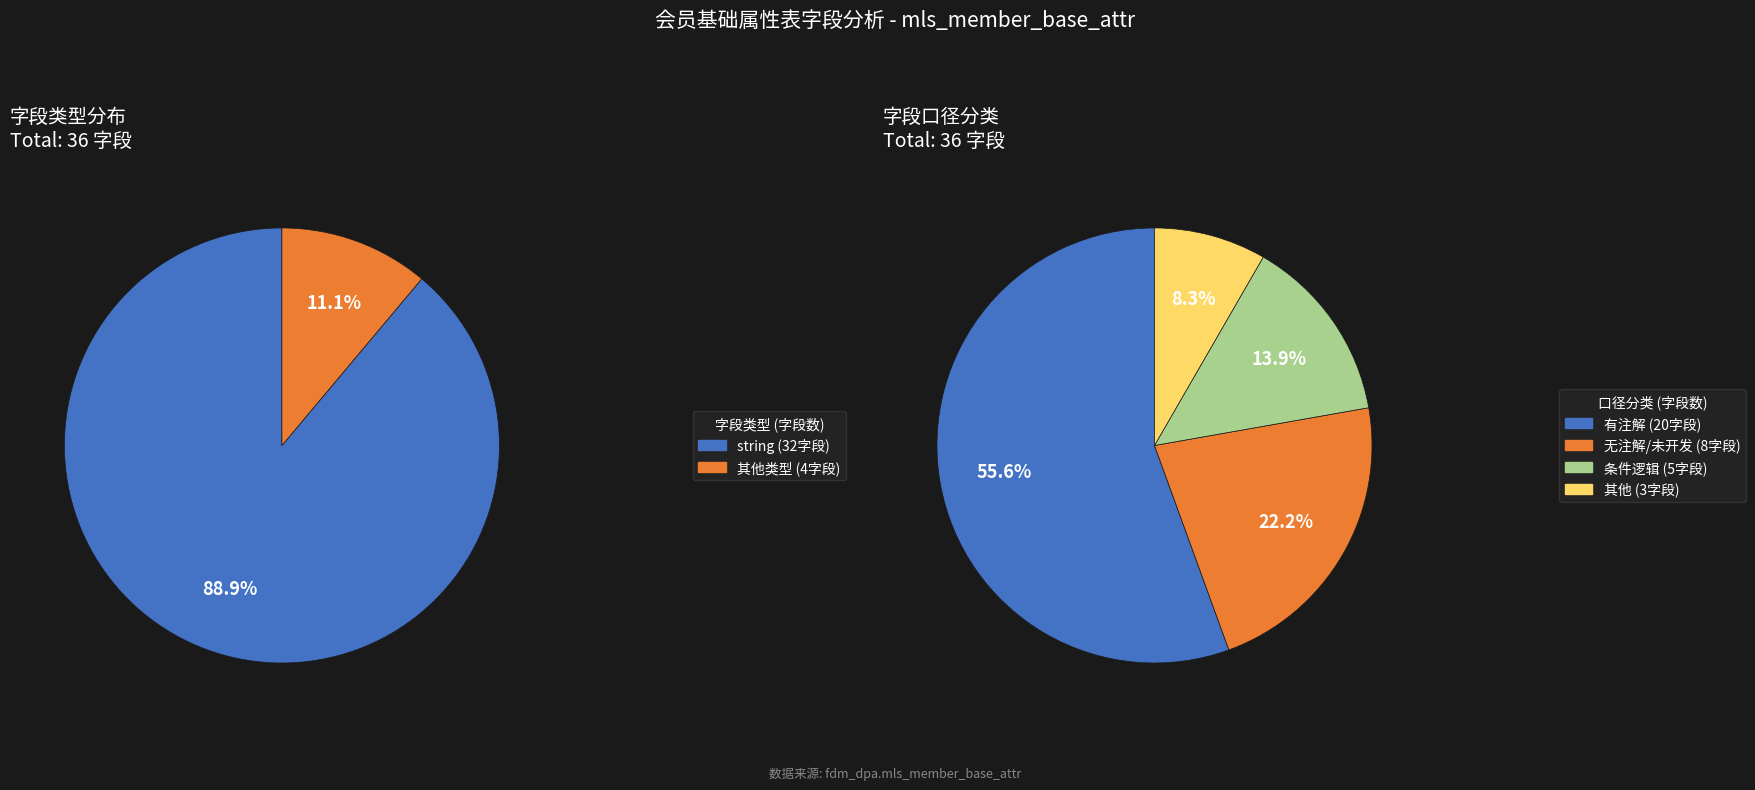

Does string represent more than half of the total?

Yes